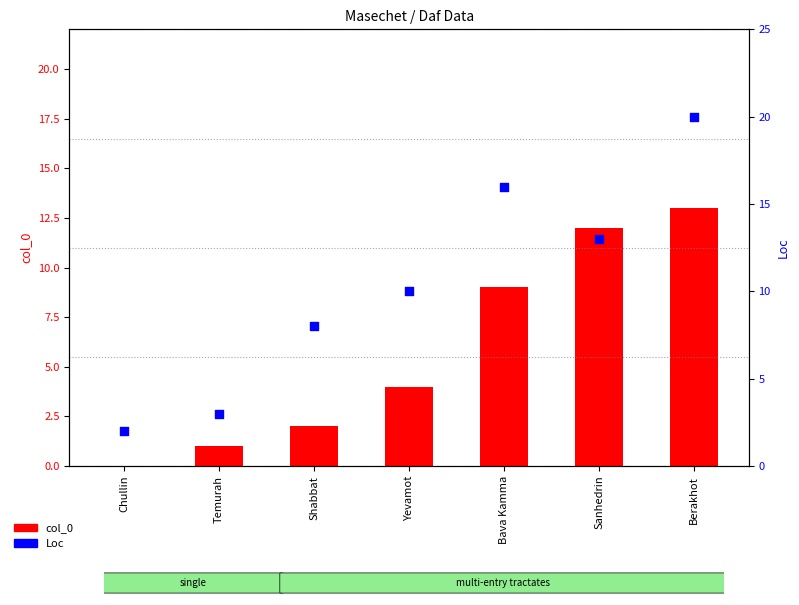

Which series reaches the minimum Y coordinate?

col_0